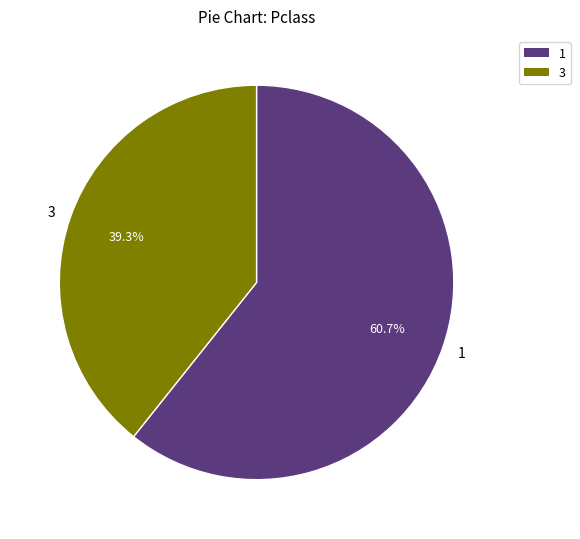

What percentage is NOT represented by 1?

39.3%